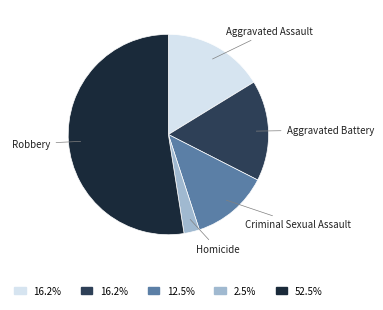

Count the number of slices in the pie.

5